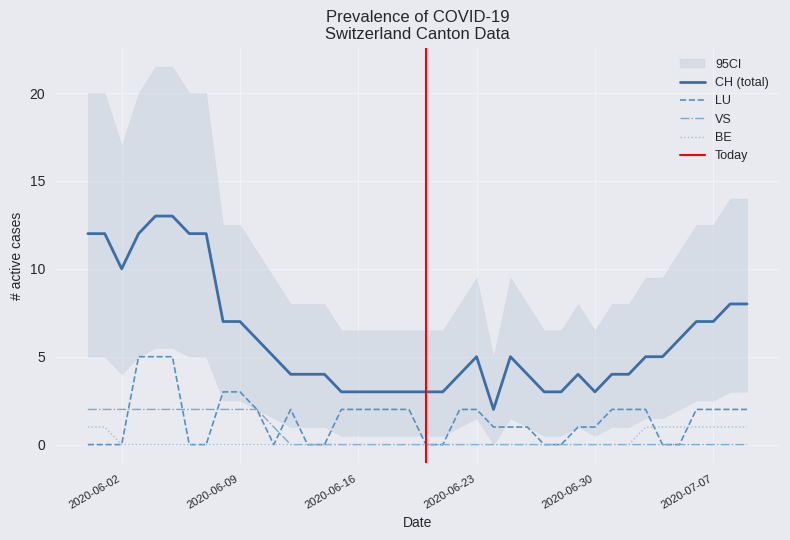

What is the highest value of the LU series?

5